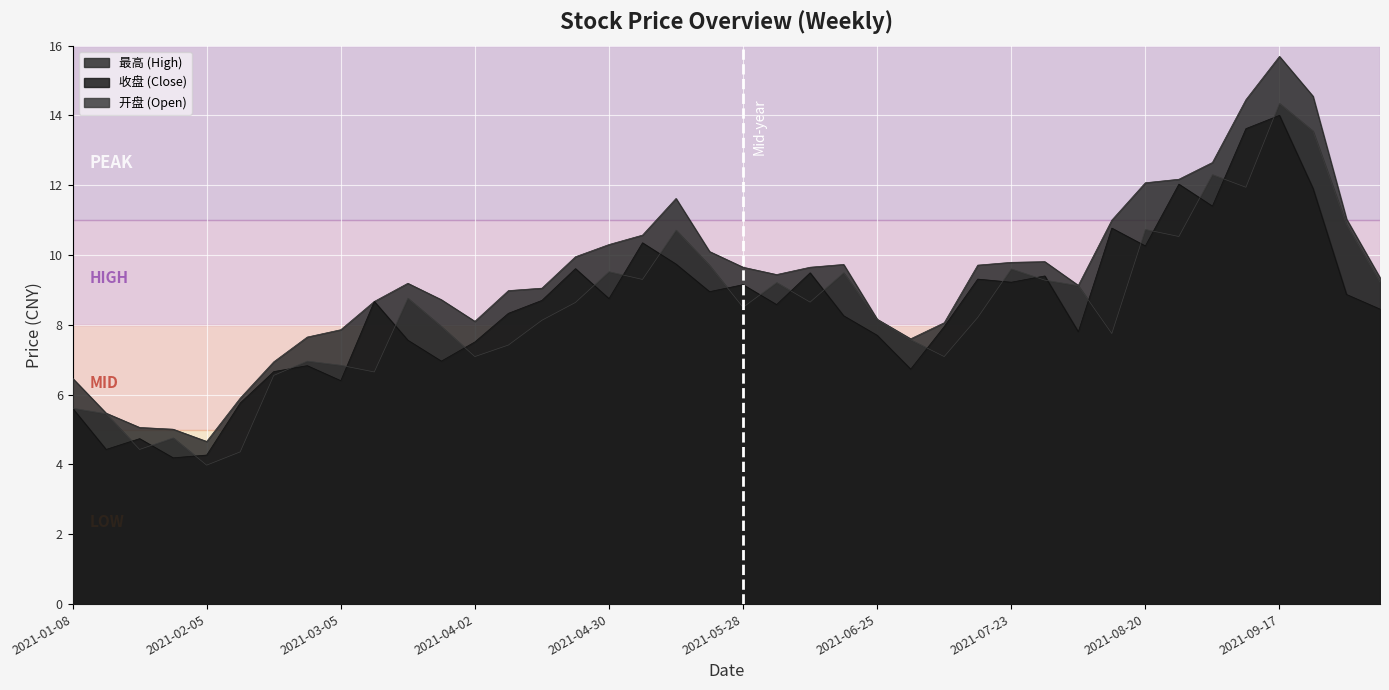

True or false: 最高 and 开盘 intersect in this chart.

False